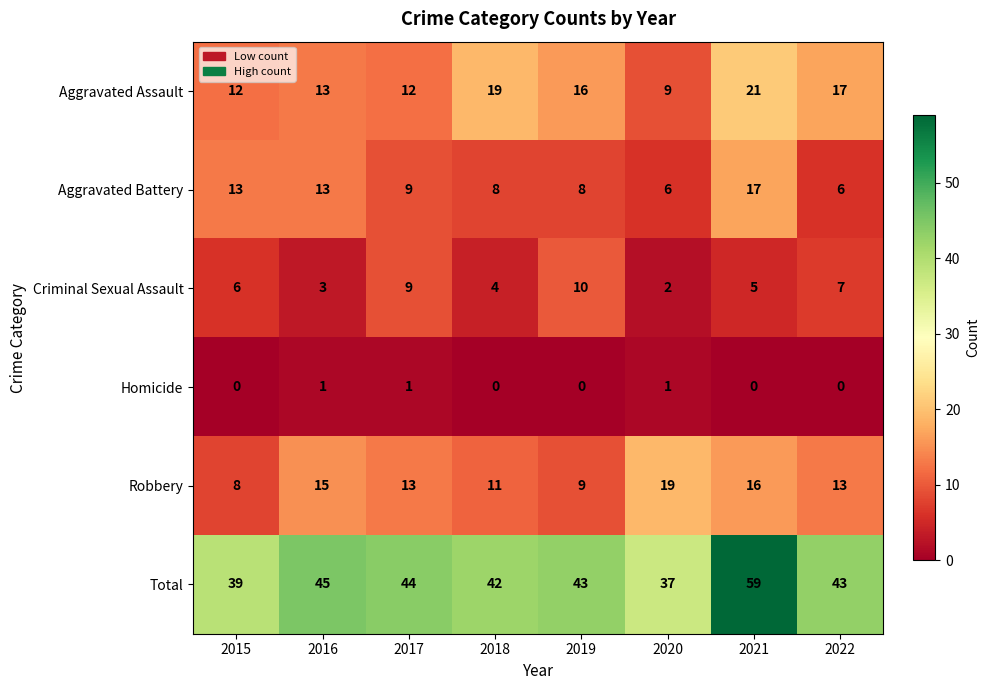

Count the number of data series in this chart.

6